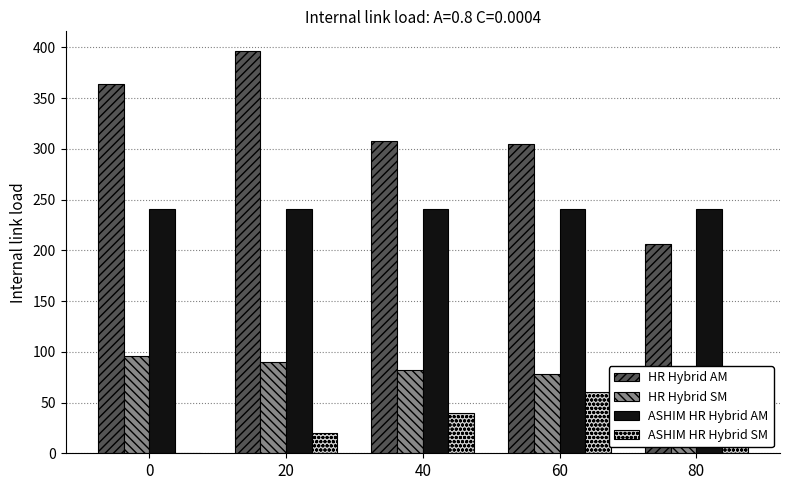

The HR Hybrid SM series shows 25.0 at 0. True or false?

False